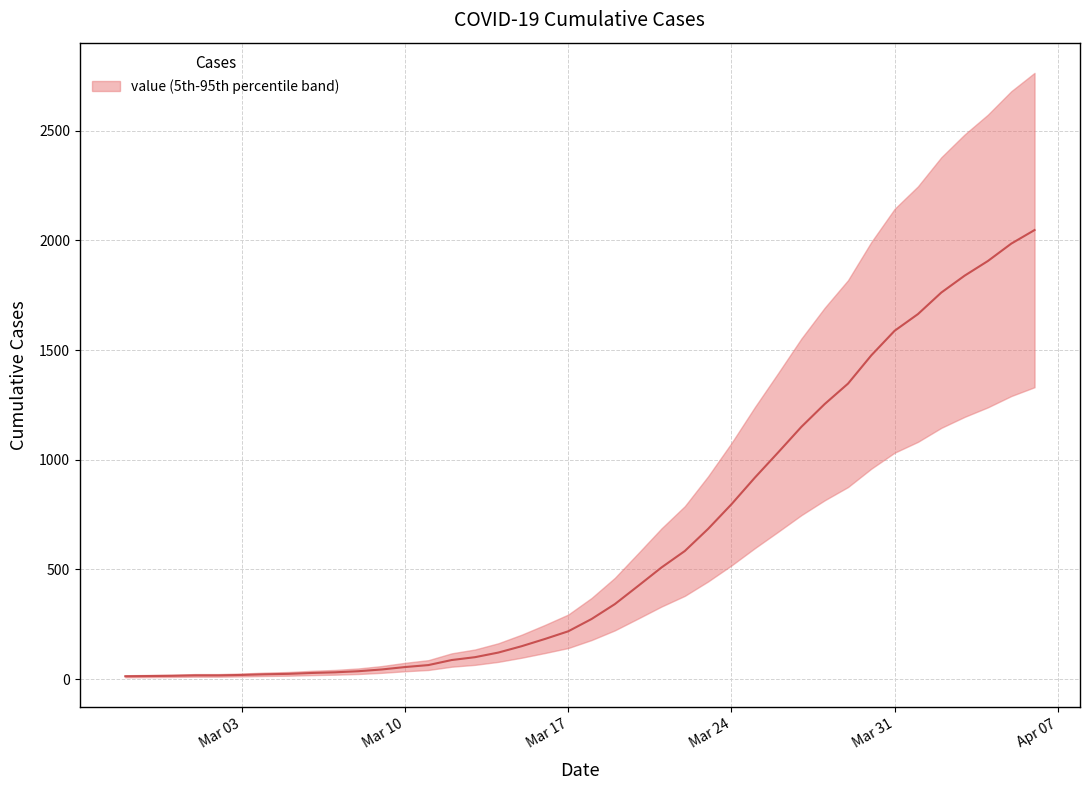

What is the minimum value shown in the chart?

13